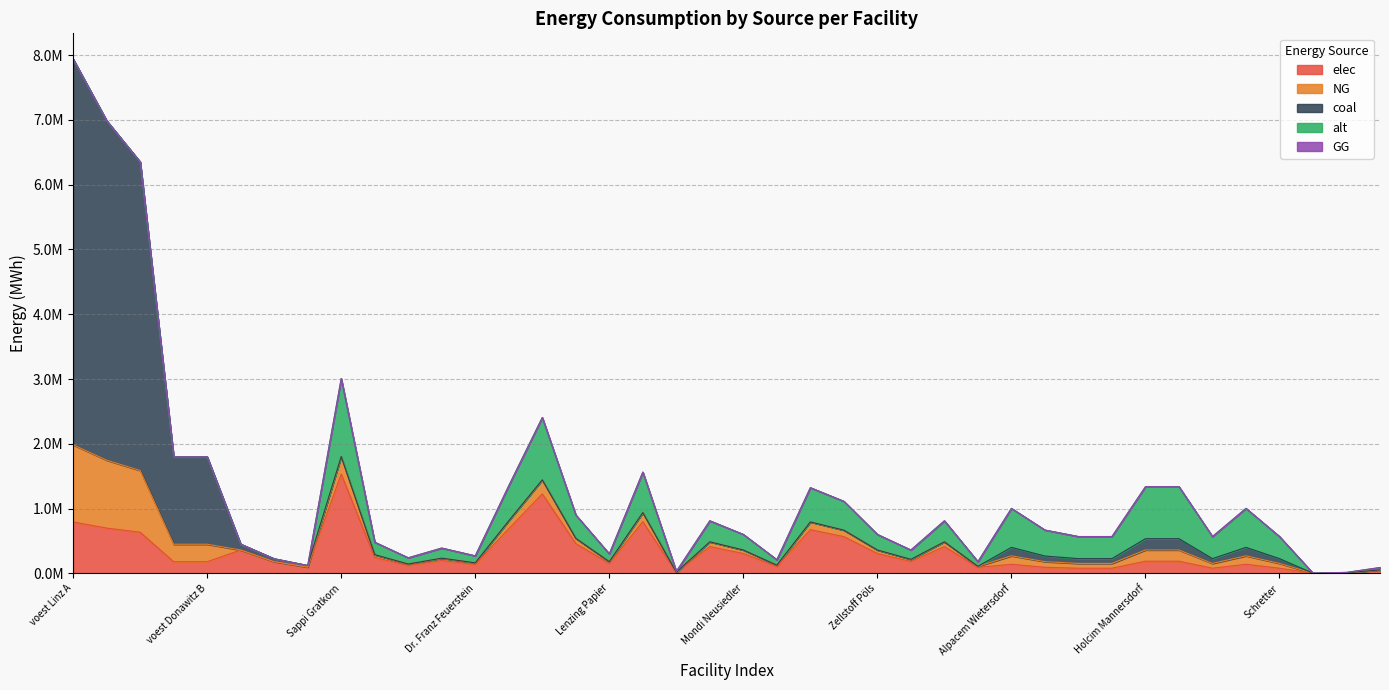

At which category does the chart reach its peak across all series?

voest Linz A